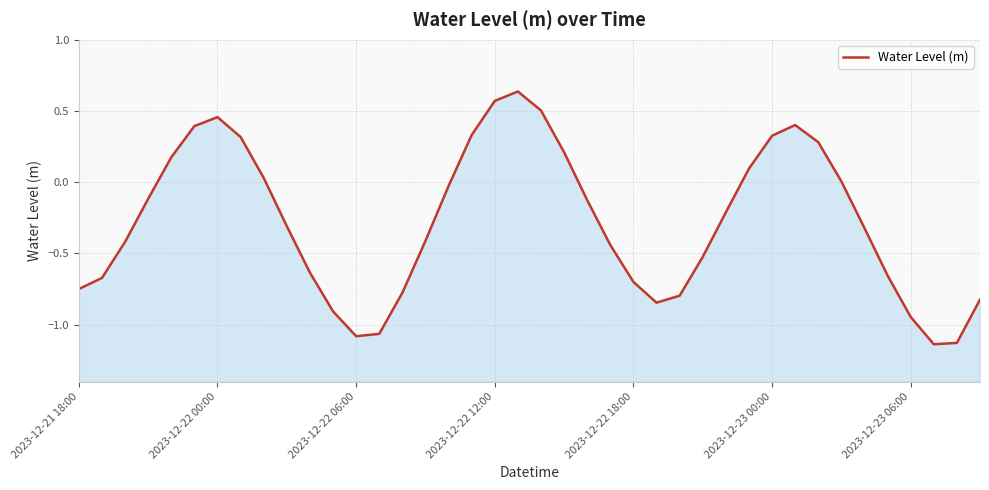

What is the difference between the values at 29 and 23?

0.5